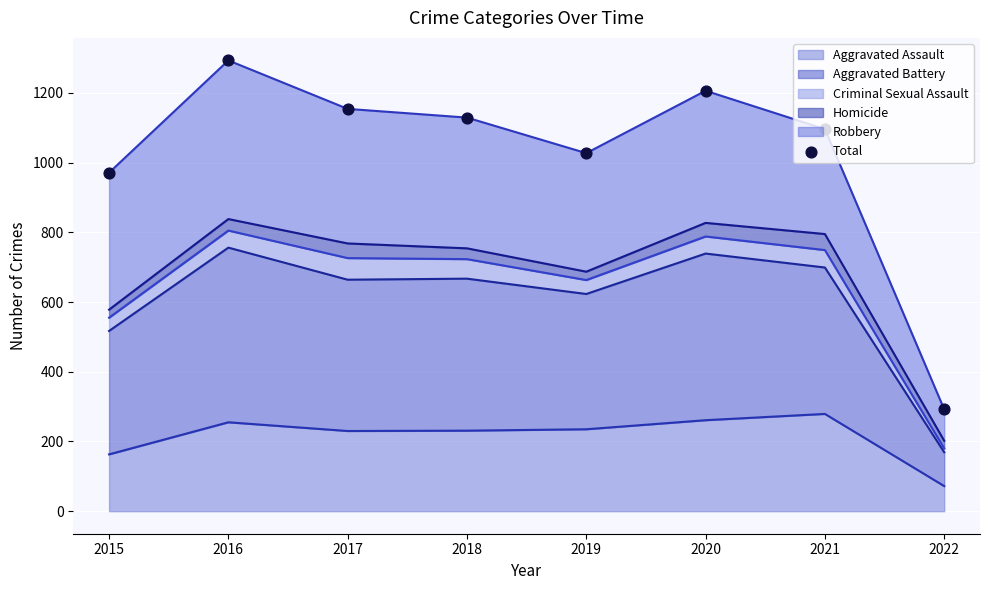

What is the ratio of the value at 2015 to the value at 2017?

0.8